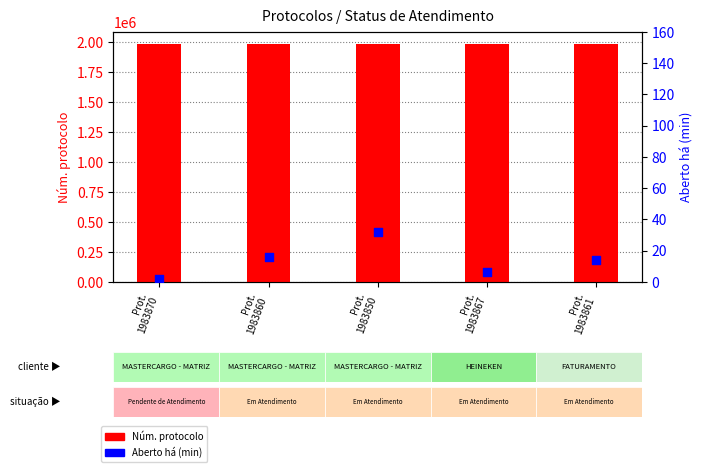

Is the value of Aberto há (min) at Prot.
1983867 greater than the value of Núm. protocolo at Prot.
1983850?

No